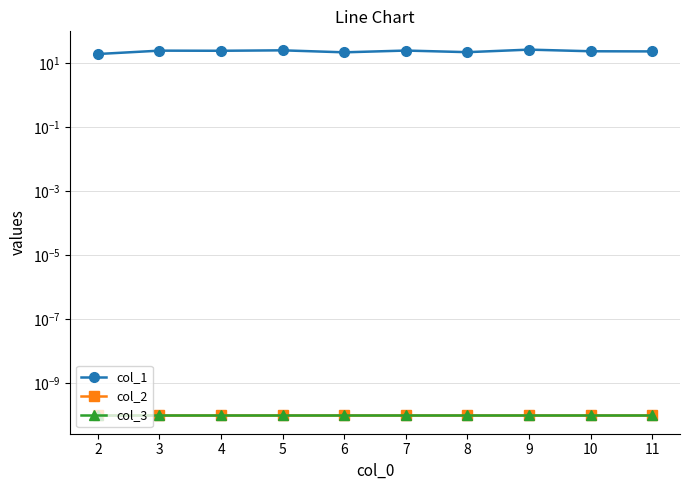

What is the approximate value of col_1 at 3?

25.1